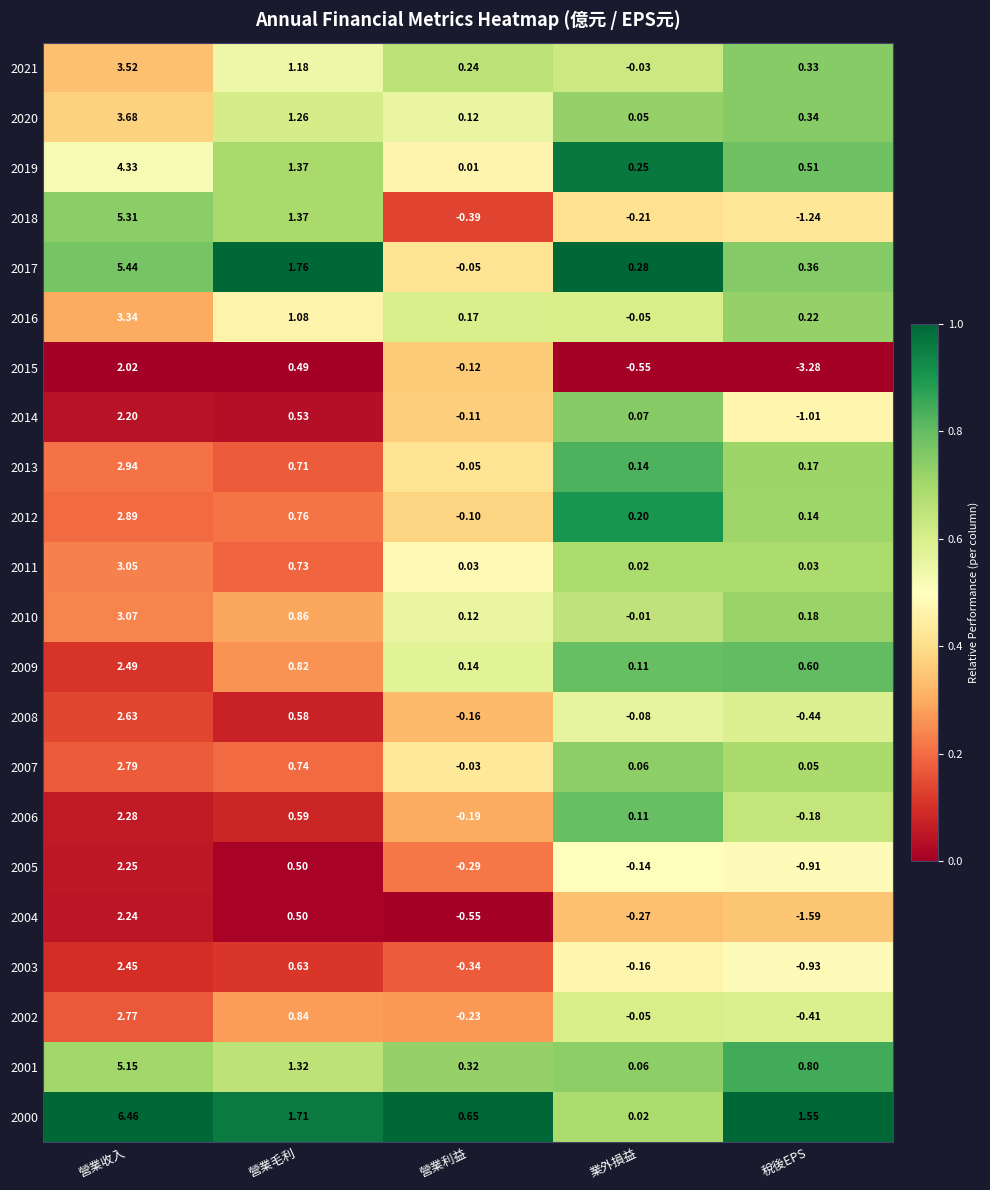

At which category is the sum across all series the highest?

營業收入